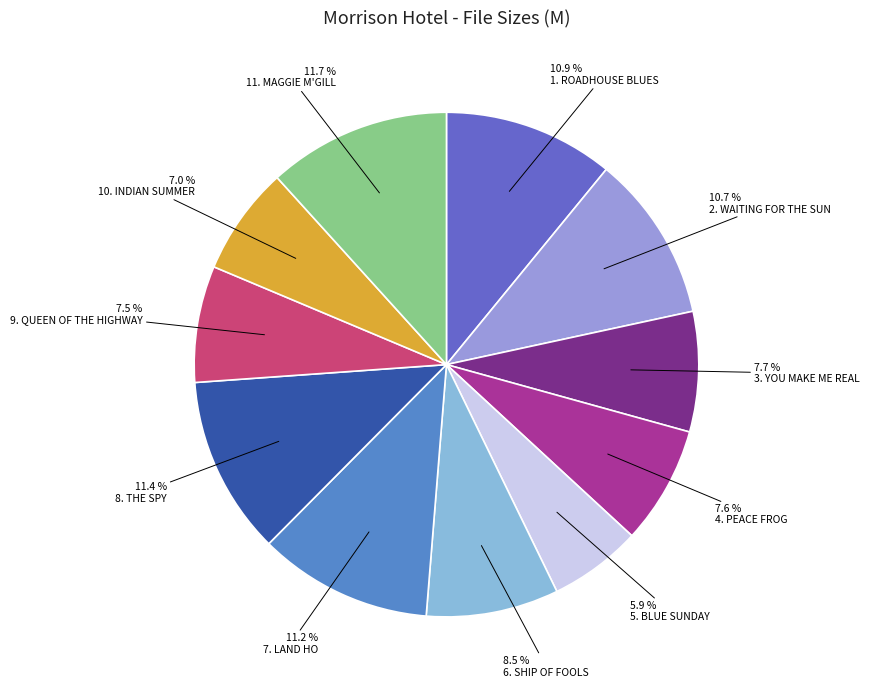

Combined, do 8.5 % and 11.2 % account for over 50%?

No